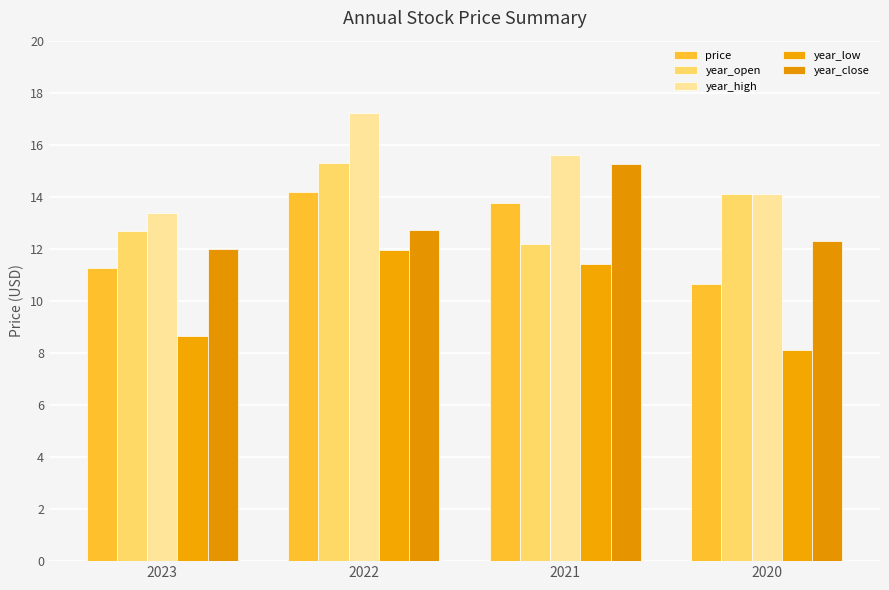

Which category has the highest value in the year_close series?

2021